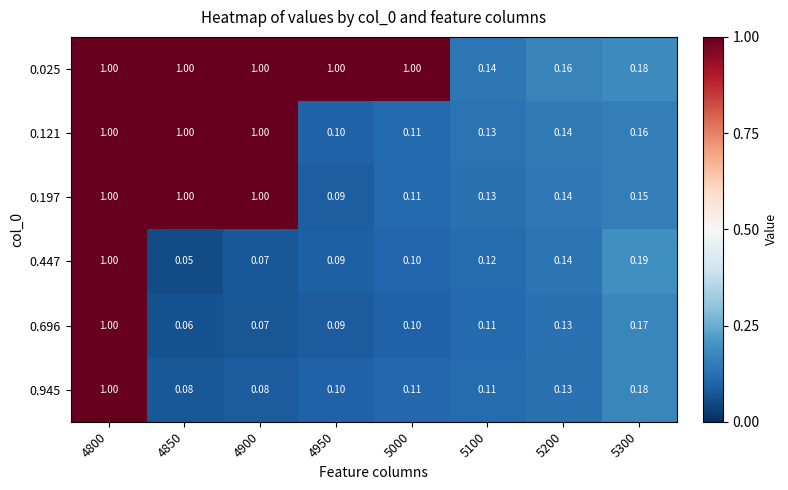

Is the value of 0.025 at 4900 greater than the value of 0.447 at 5300?

Yes